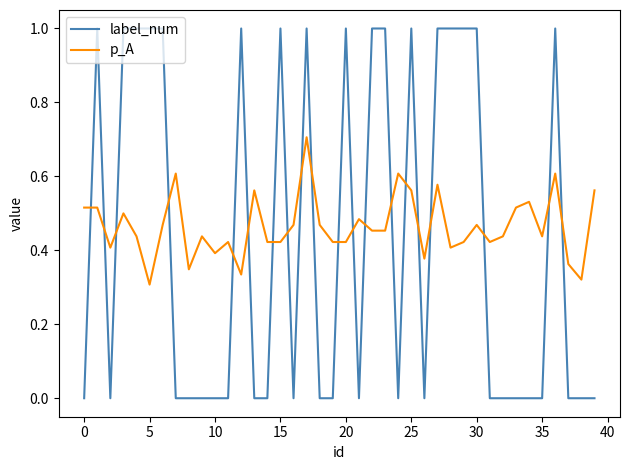

Which series ends up on top after the final intersection of p_A and label_num?

p_A